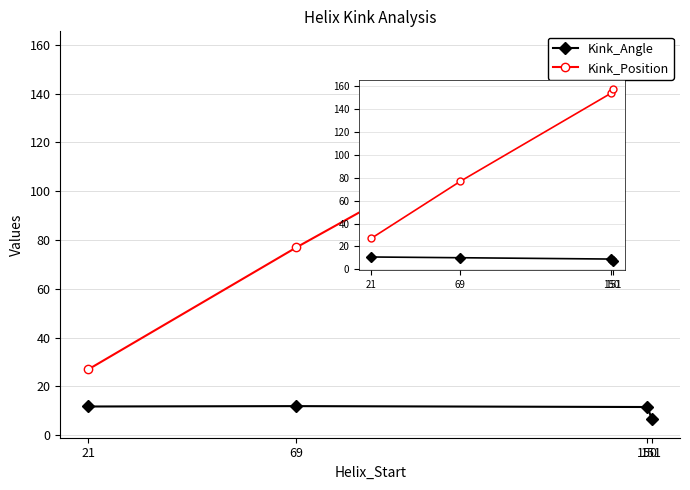

What is the total value across all series at 150?

163.0